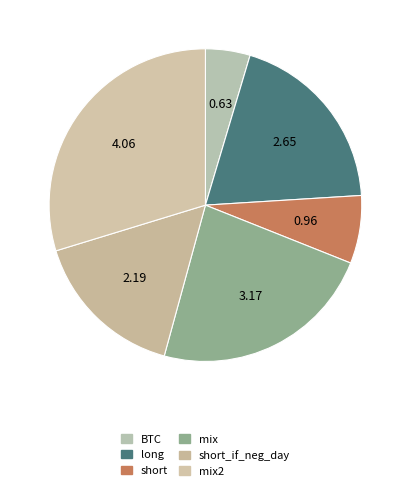

Is there any slice that represents more than half of the pie?

No